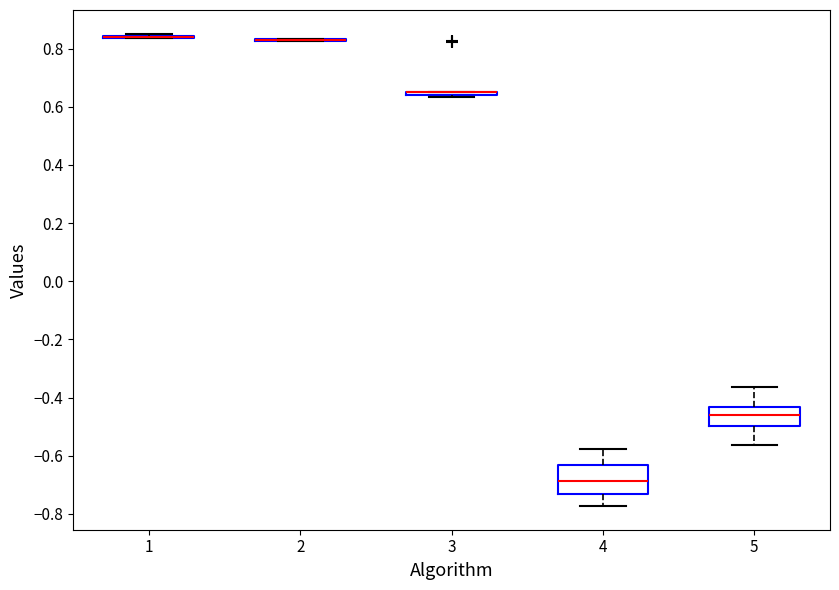

Which box is the tallest, from its lower edge to its upper edge?

4